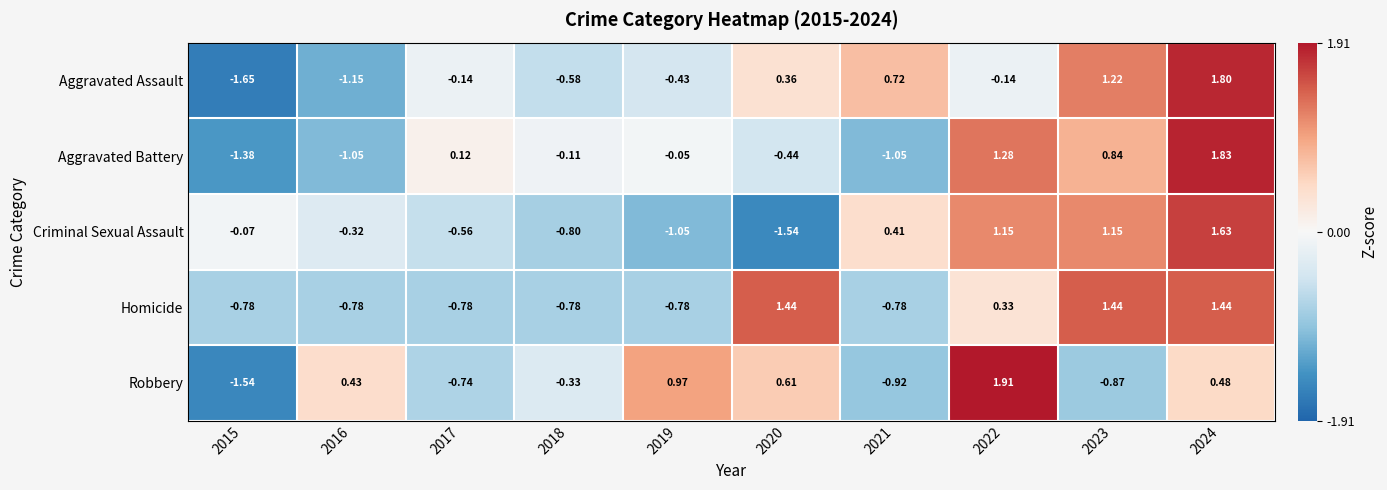

List the series in order of their peak value, lowest first.

Homicide, Criminal Sexual Assault, Aggravated Assault, Aggravated Battery, Robbery